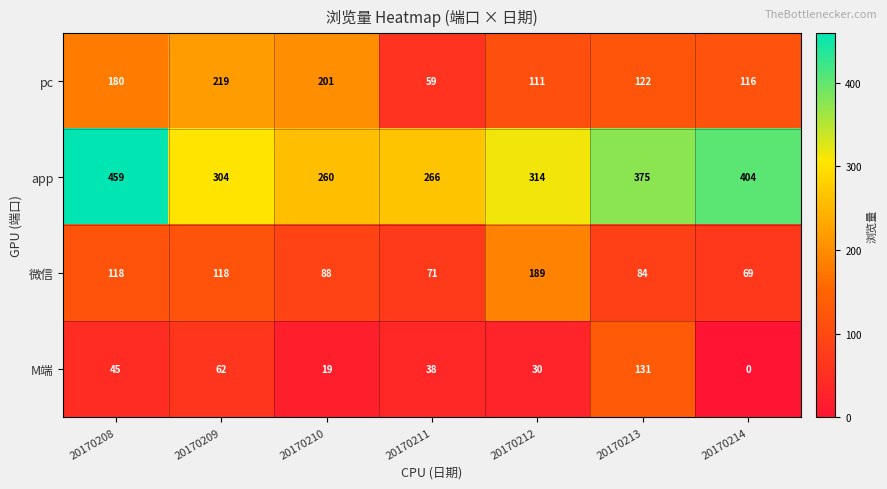

Reading right to left, extract all data points from this chart.

pc: 116	122	111	59	201	219	180
app: 404	375	314	266	260	304	459
微信: 69	84	189	71	88	118	118
M端: 0	131	30	38	19	62	45